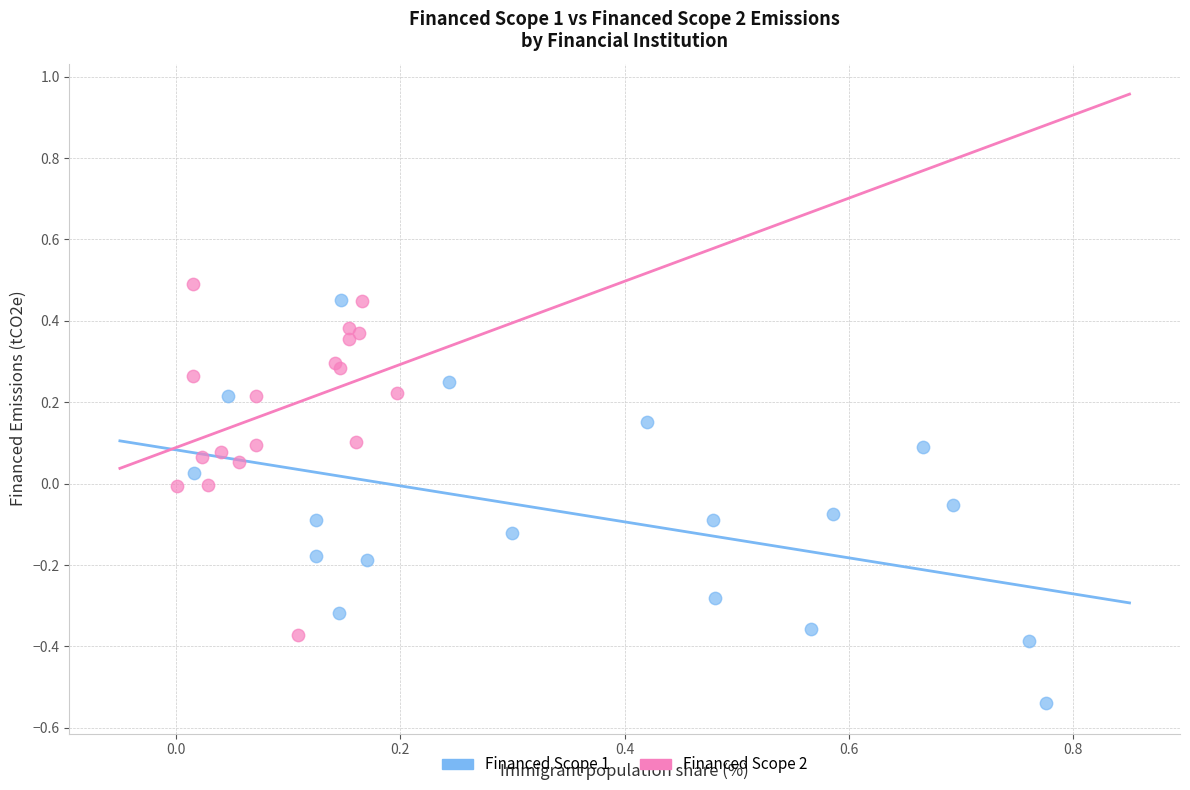

Which series reaches the maximum Y coordinate?

Financed Scope 2